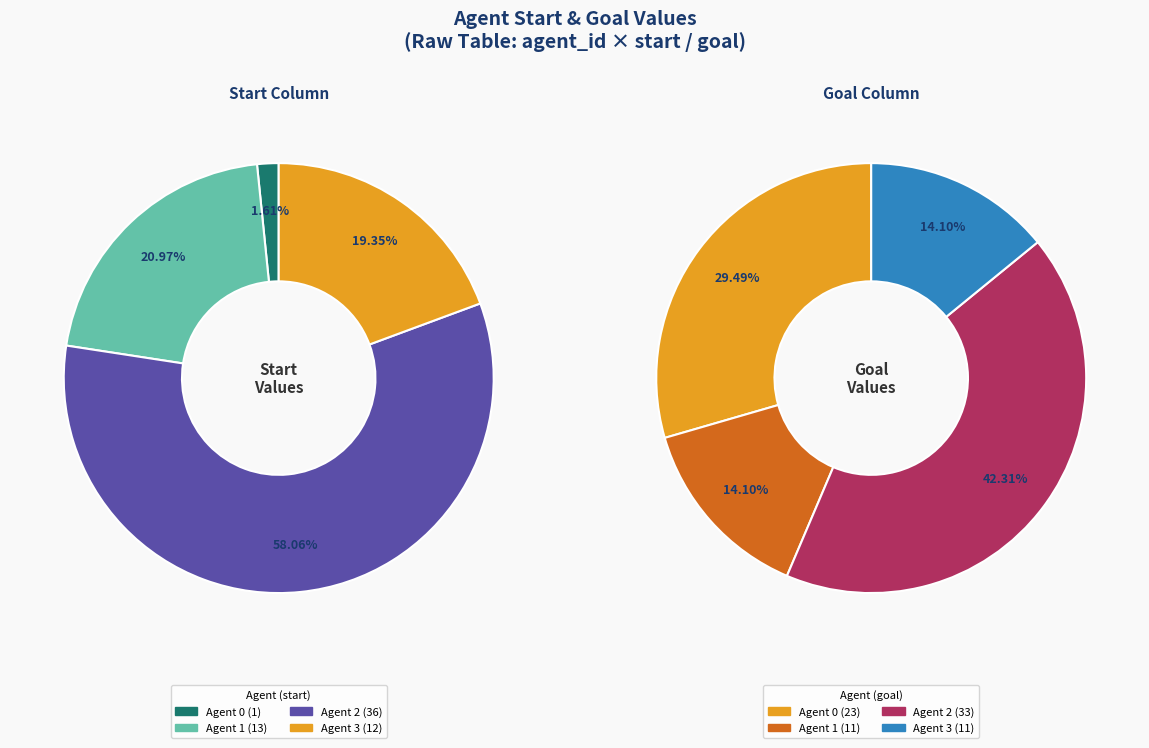

Which series has the widest spread of values?

start